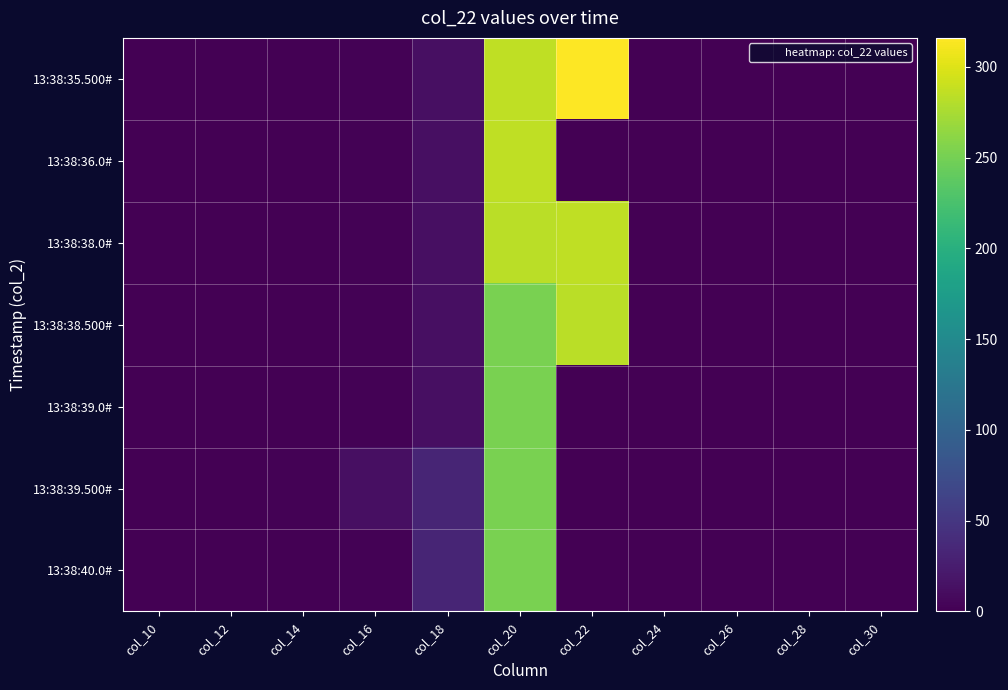

Between col_12 and col_16, which series saw the biggest shift?

13:38:39.500#